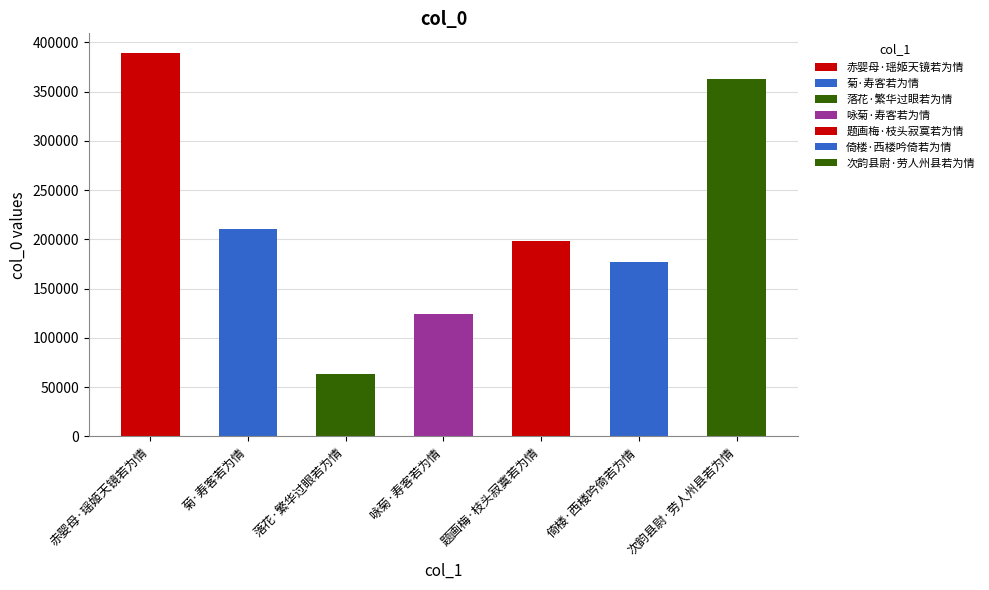

Reading right to left, what are all the values shown in this chart?

次韵县尉·劳人州县若为情=362408	倚楼·西楼吟倚若为情=177362	题画梅·枝头寂寞若为情=197868	咏菊·寿客若为情=124436	落花·繁华过眼若为情=63611	菊·寿客若为情=210446	赤婴母·瑶姬天镜若为情=389750